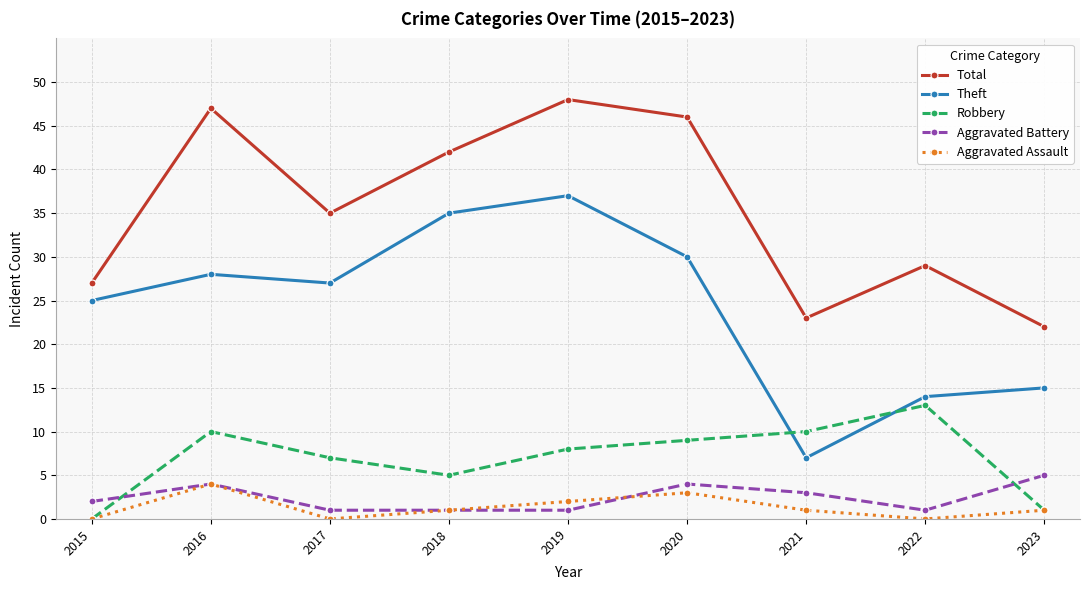

Is this an area chart (filled region under the line)?

No